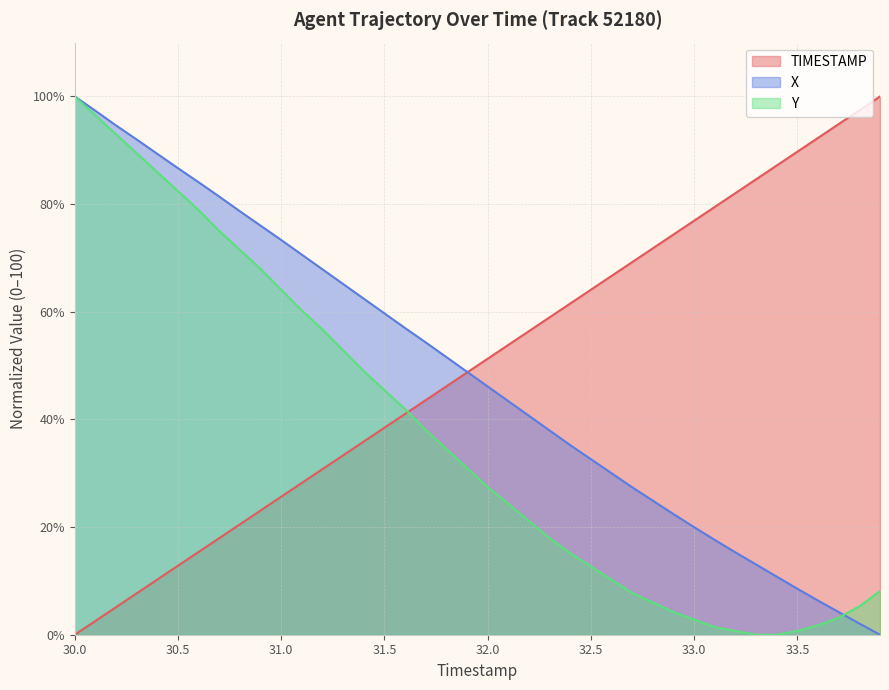

The Y series shows 82.4 at 30.5. True or false?

True